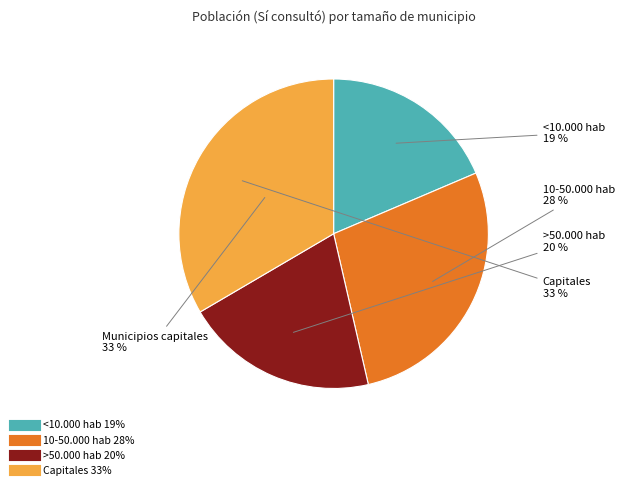

To the nearest percent, what is the difference between the >50.000 hab and 10-50.000 hab slice percentages?

8%